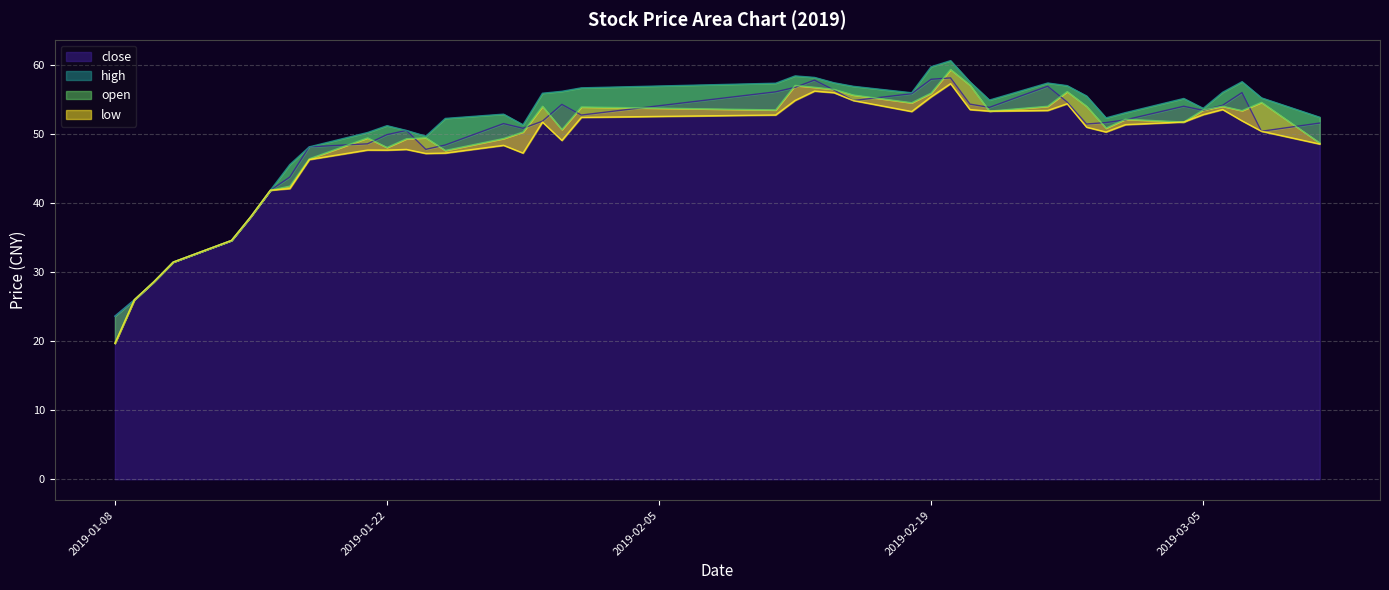

Which has a higher value, 2019-03-07 or 2019-02-13?

2019-02-13